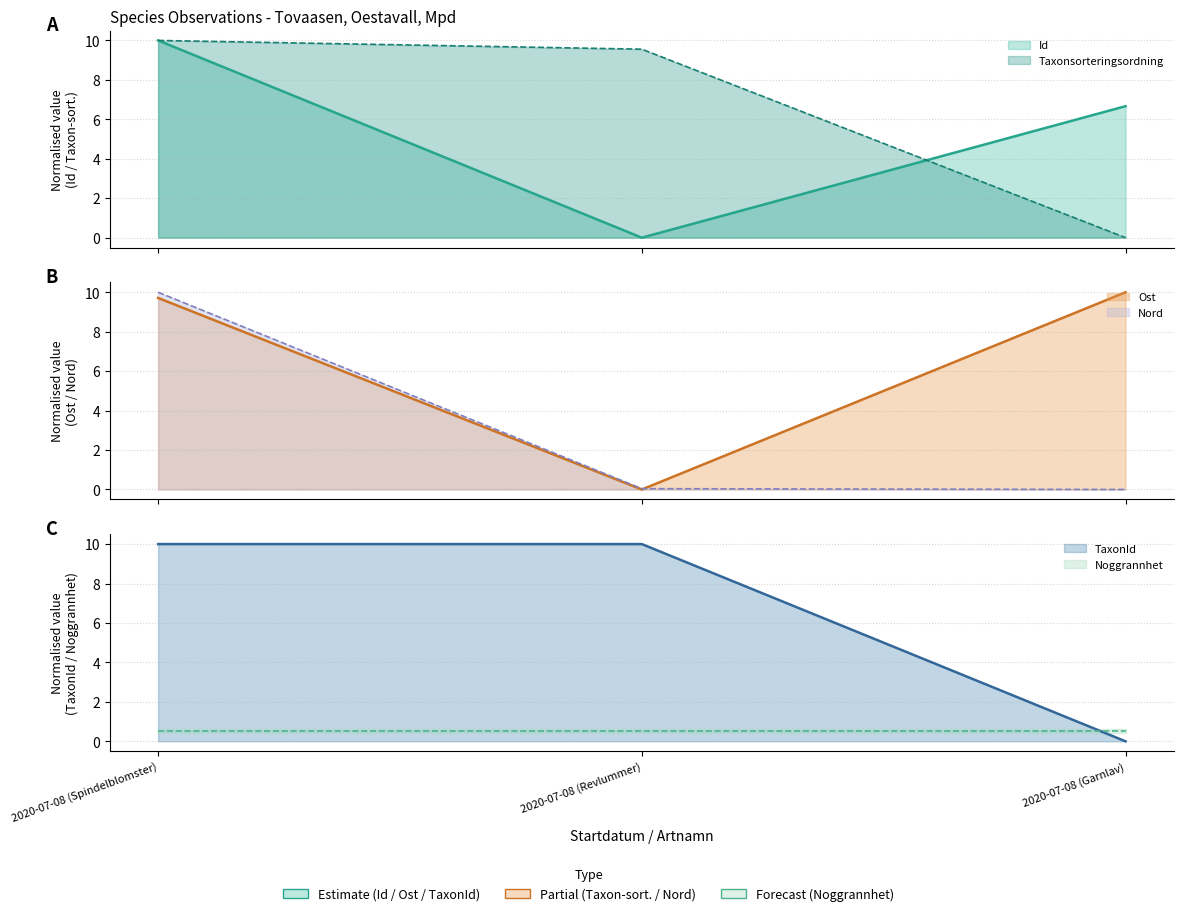

Which series has the widest spread of values?

Id